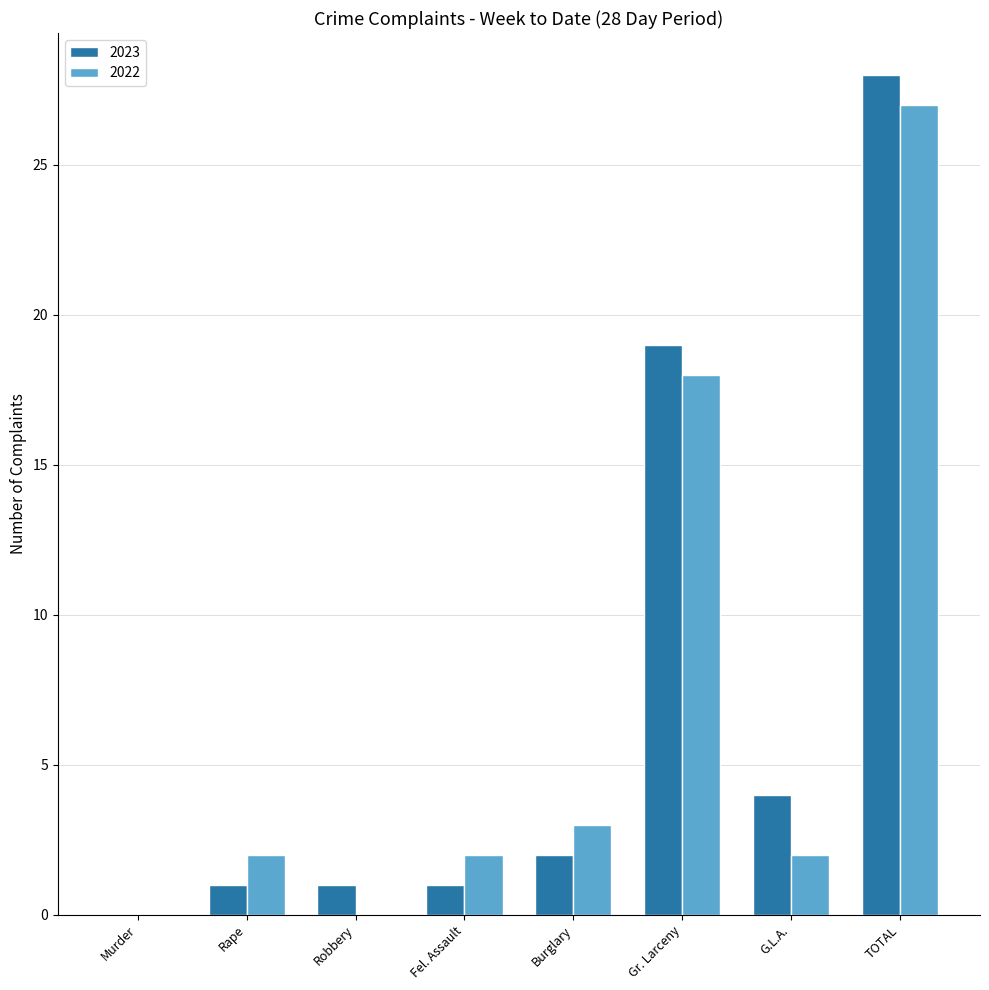

What is the difference between the 2022 values at TOTAL and Rape?

25